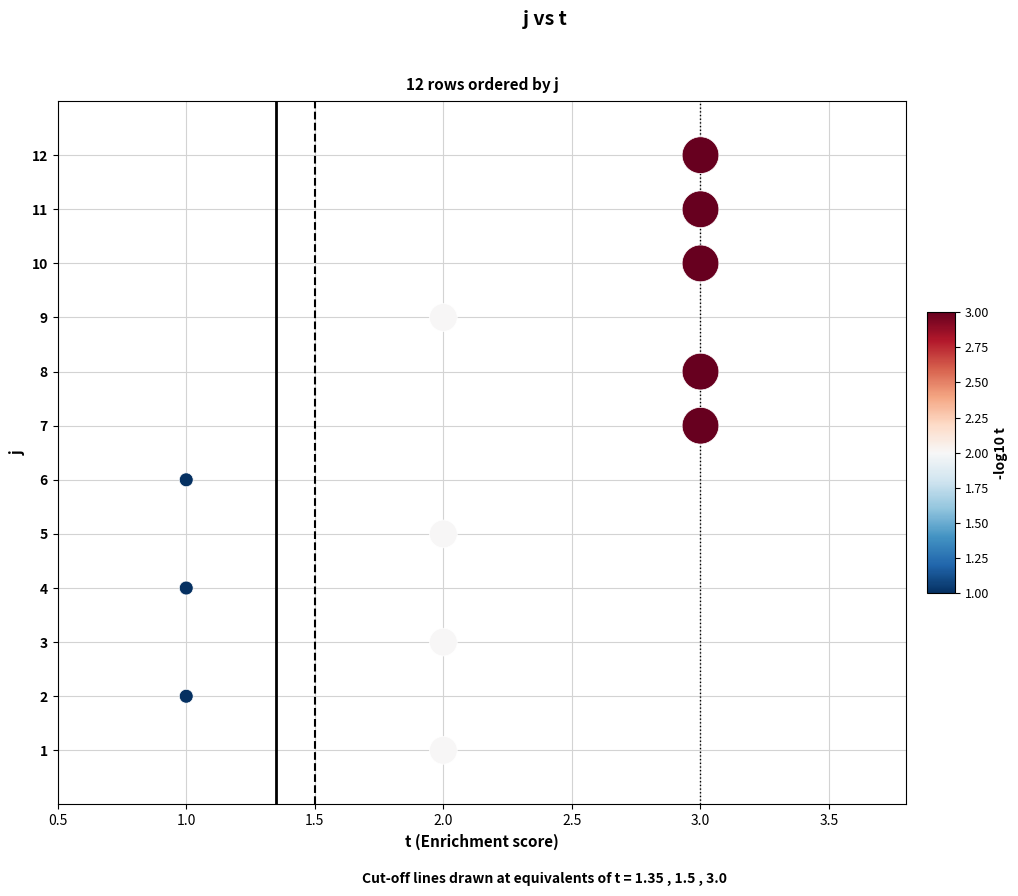

What is the range of Y values (max minus min)?

11